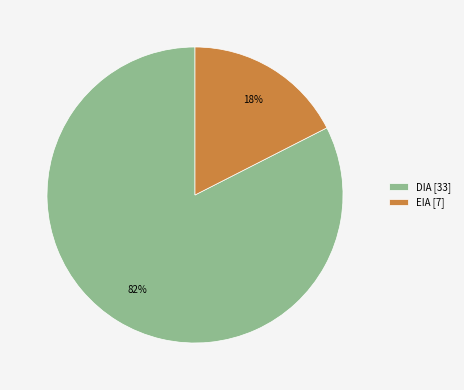

Is the sum of DIA [33] and EIA [7] greater than half?

Yes